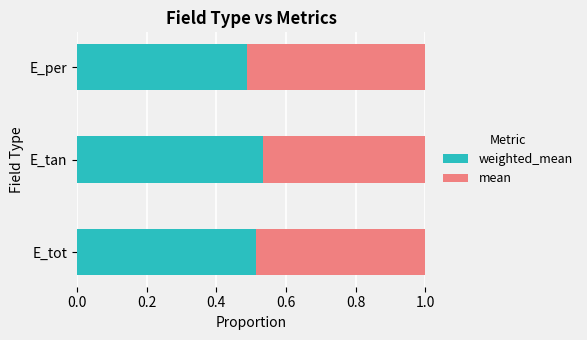

What is the total value across all series at E_per?

1.0